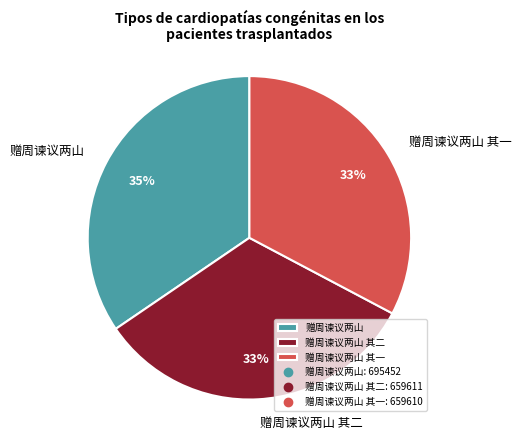

Approximately how many times larger is the value at 赠周谏议两山 其二 compared to 赠周谏议两山 其一?

1.0